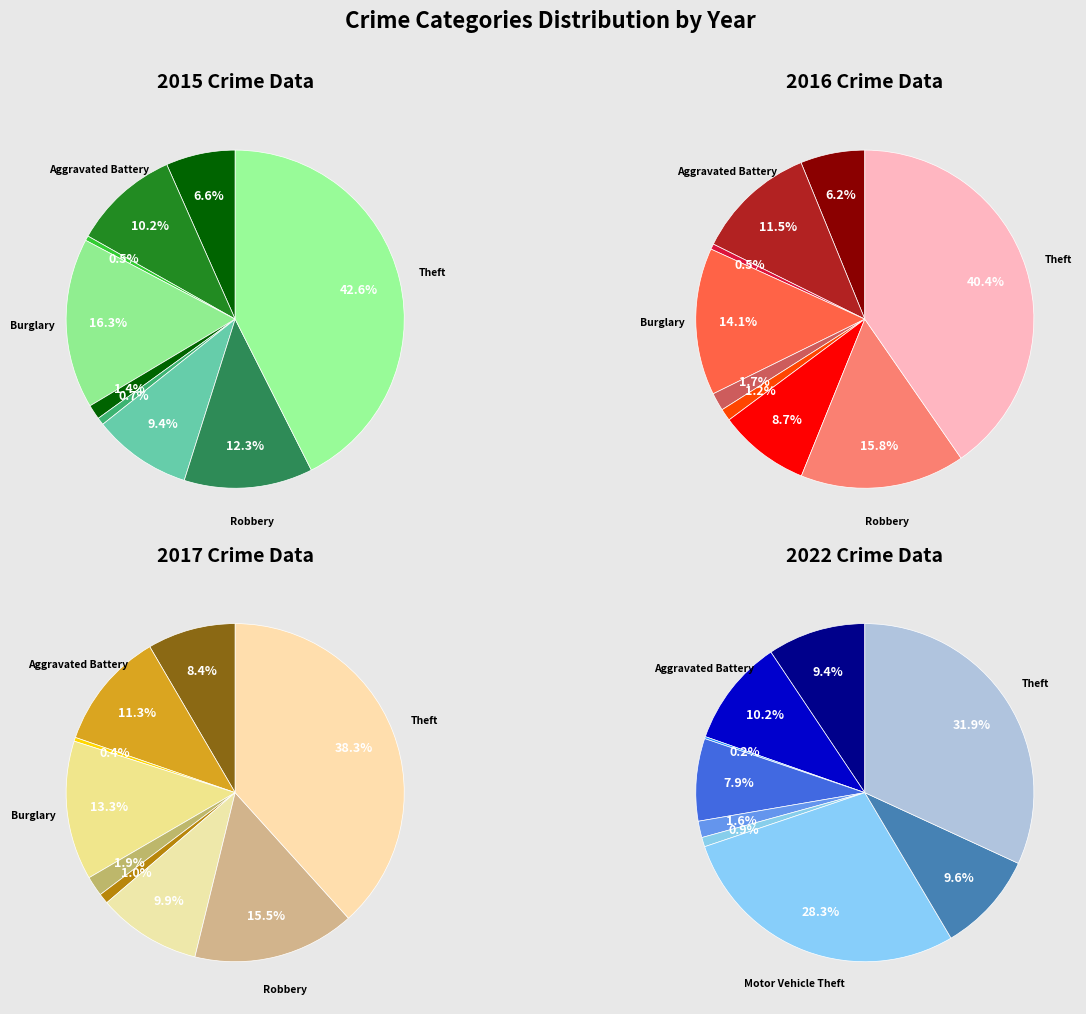

How many slices are in this pie chart?

9